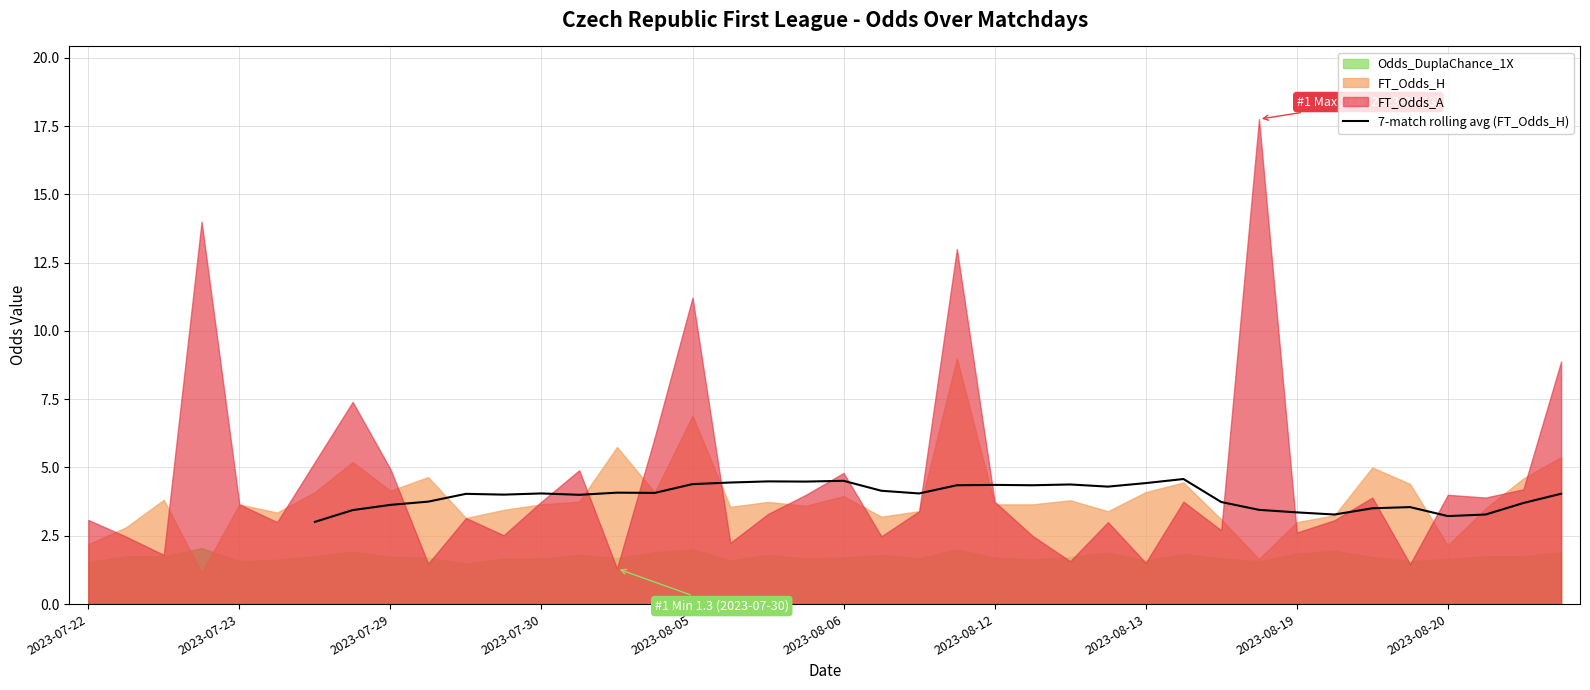

Where does the data first go above 4?

10